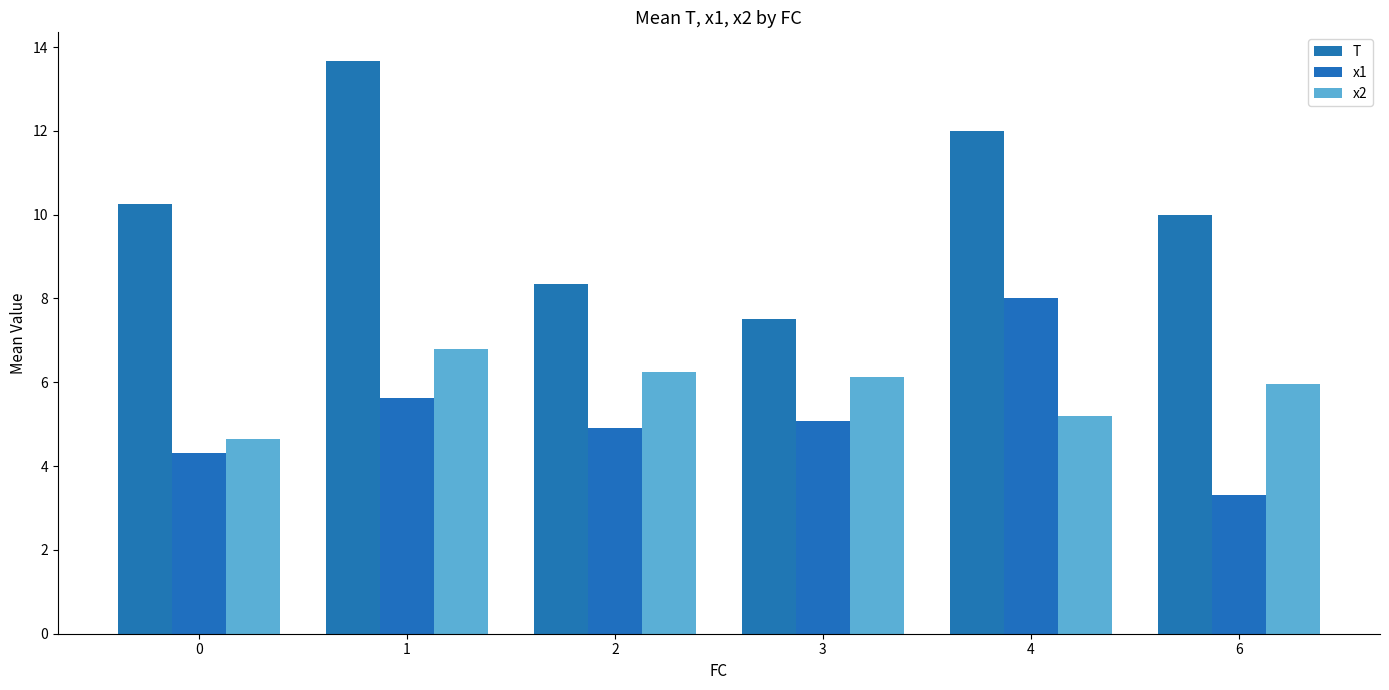

What is the difference between the x2 values at 2 and 1?

0.5